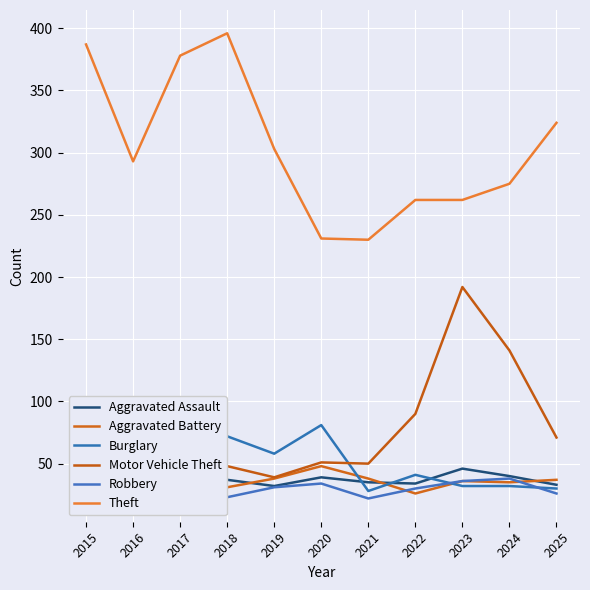

What is the value of the Aggravated Assault point at the 9th from the left?

46